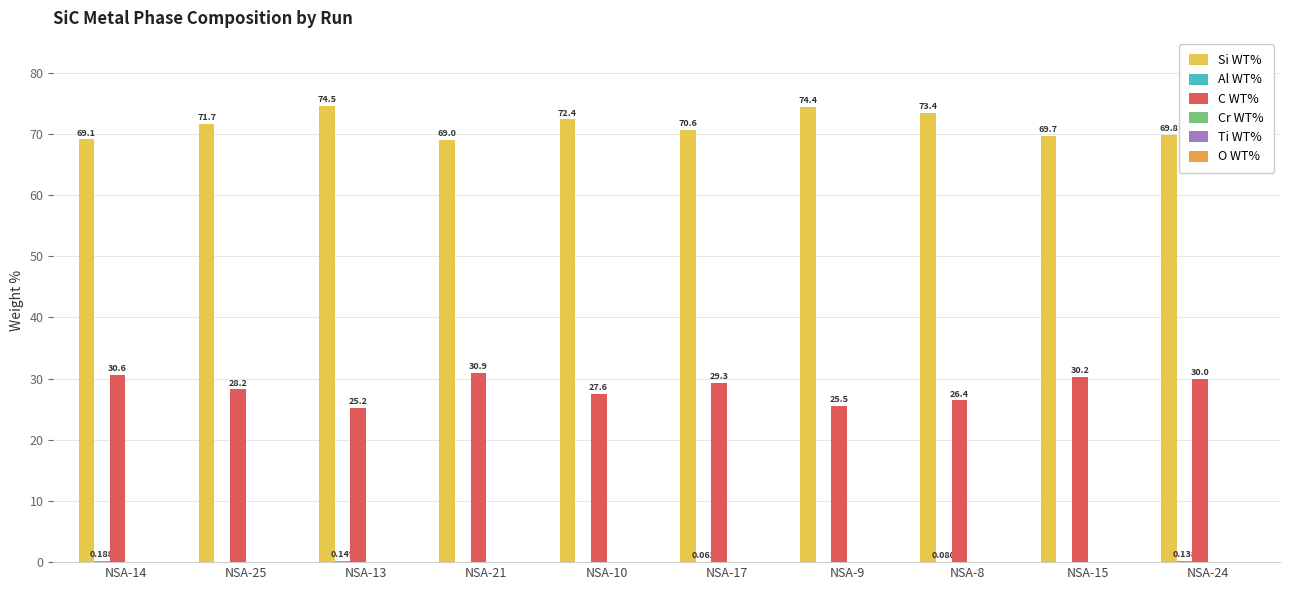

Which series has the largest total across all categories?

Si WT%